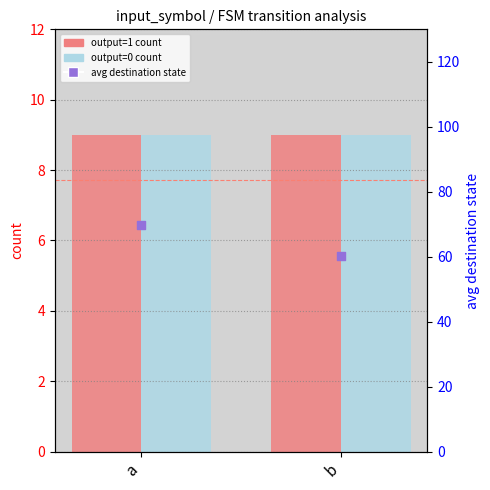

Which series has the largest total across all categories?

avg destination state